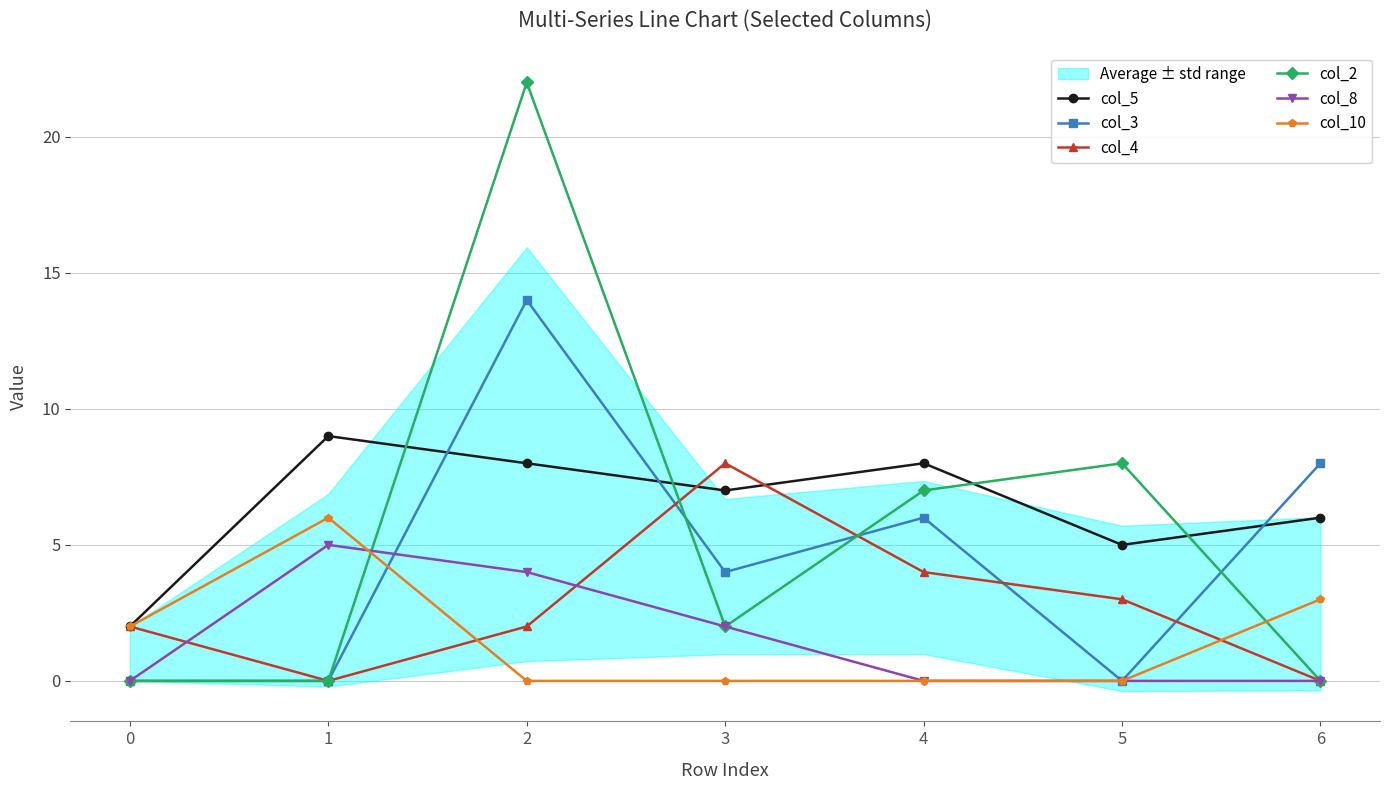

Which series has the largest range (max minus min)?

col_2